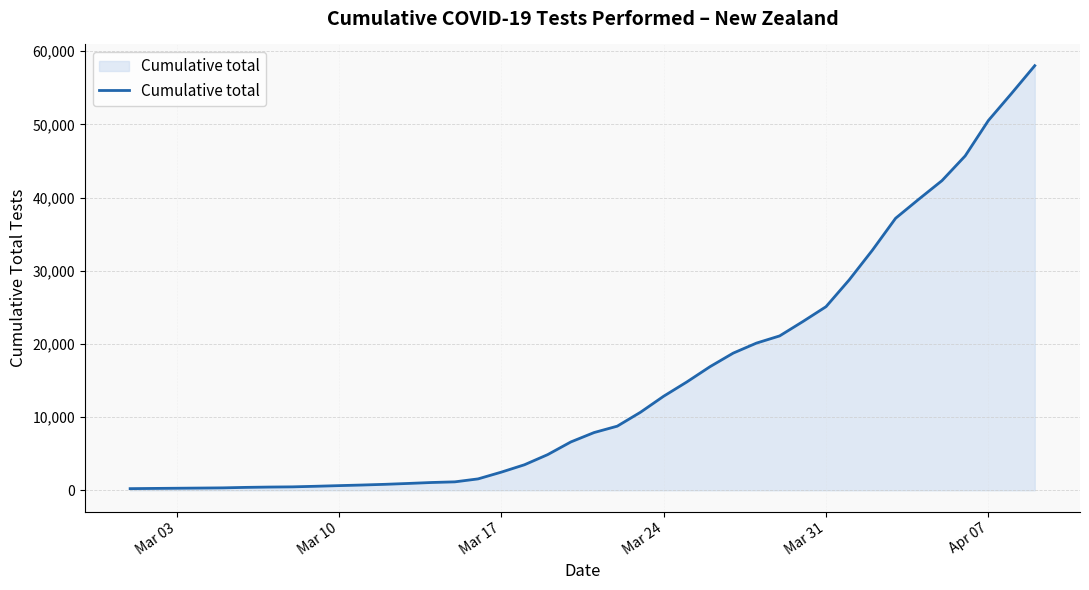

What is the maximum value shown in the chart?

58015